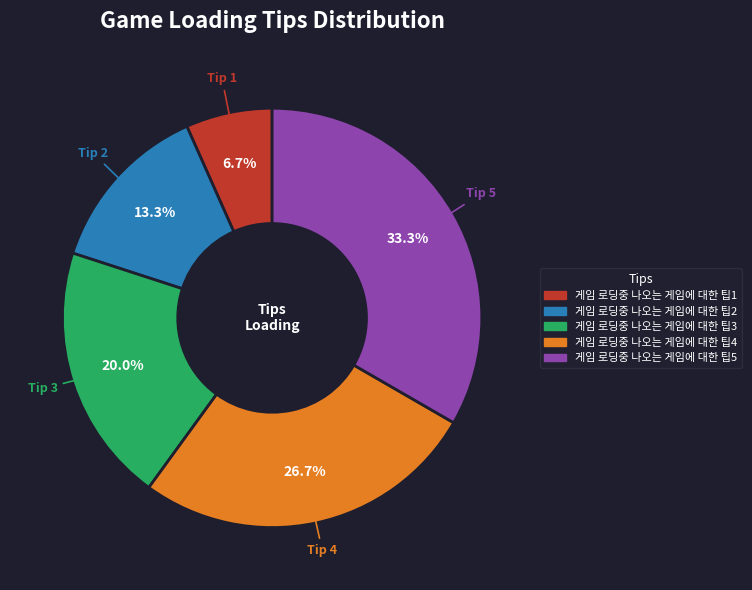

Approximately how many times larger is the value at 게임 로딩중 나오는 게임에 대한 팁3 compared to 게임 로딩중 나오는 게임에 대한 팁1?

3.0